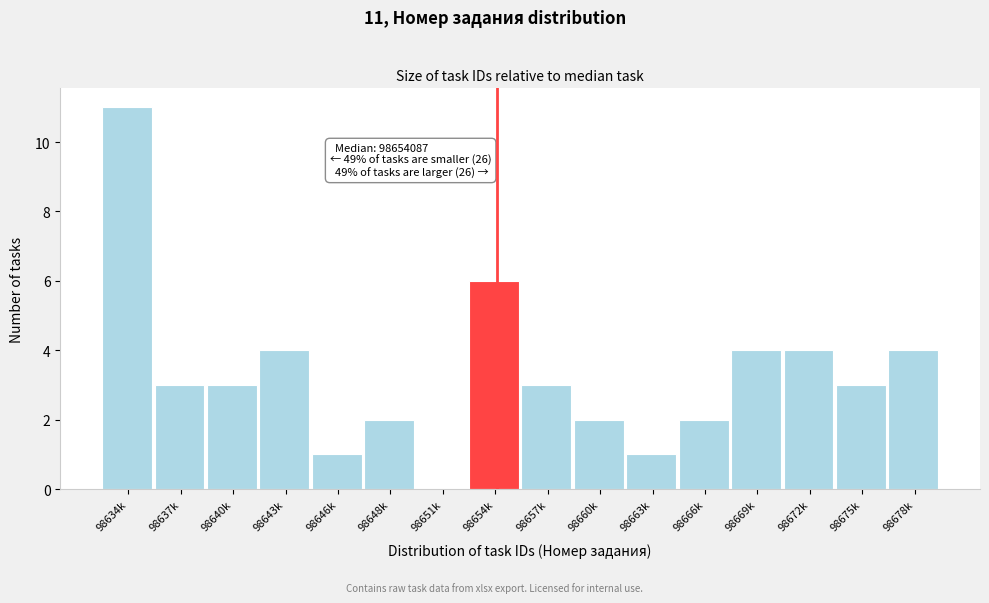

Reading left to right, extract all data points from this chart.

98634k=11	98637k=3	98640k=3	98643k=4	98646k=1	98648k=2	98651k=0	98654k=6	98657k=3	98660k=2	98663k=1	98666k=2	98669k=4	98672k=4	98675k=3	98678k=4